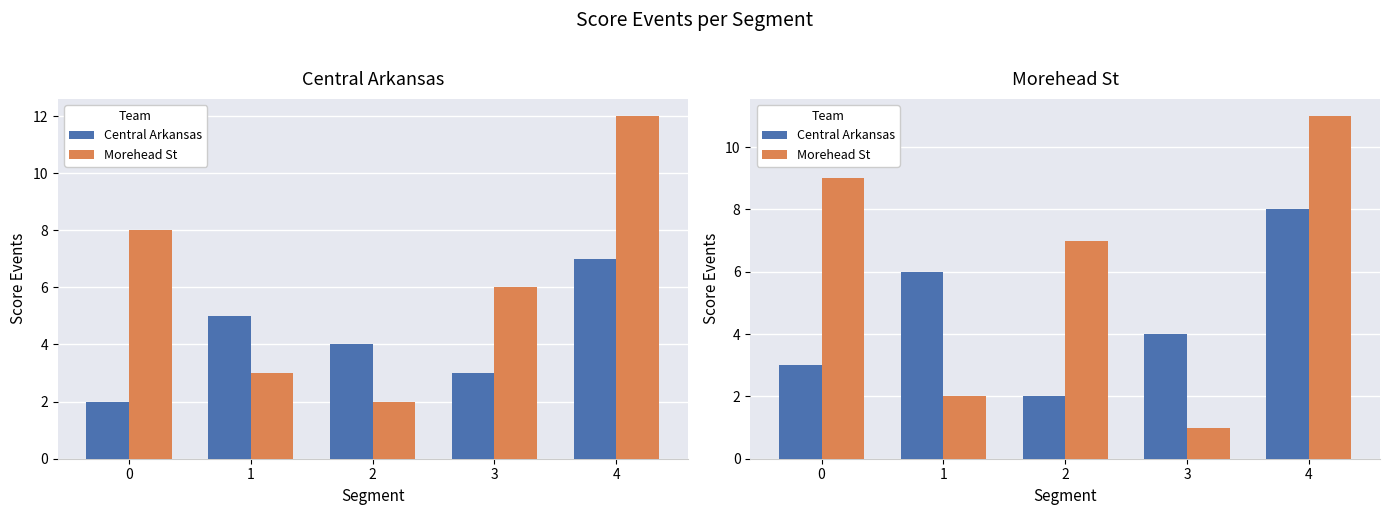

Which series changed the most between 2 and 4?

Central Arkansas